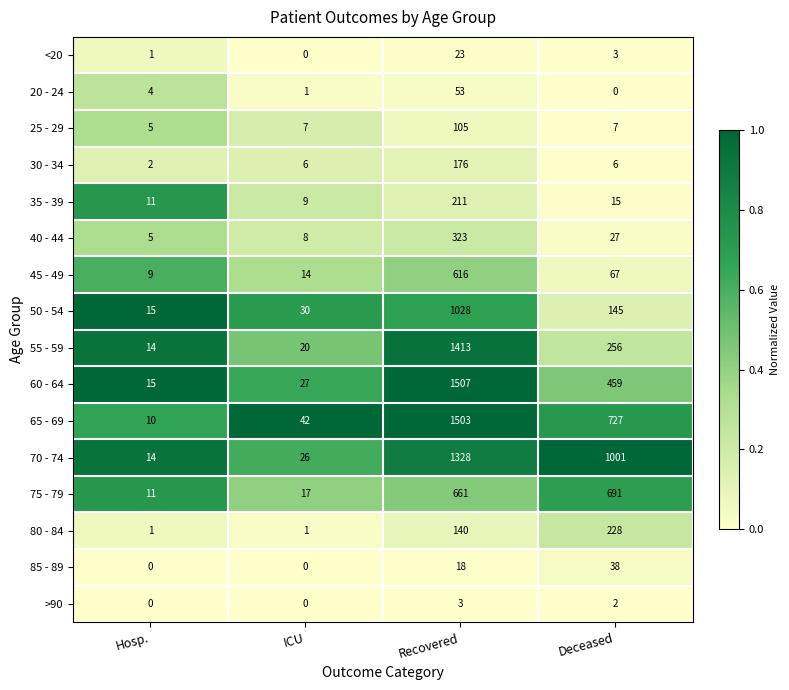

At which category is the sum across all series the highest?

Recovered